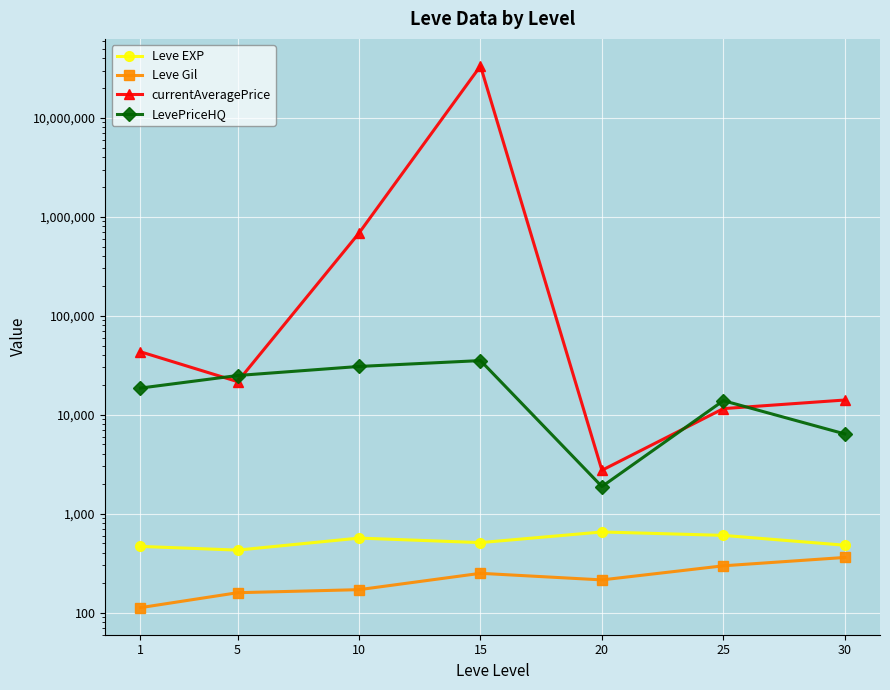

Which series has the widest spread of values?

currentAveragePrice